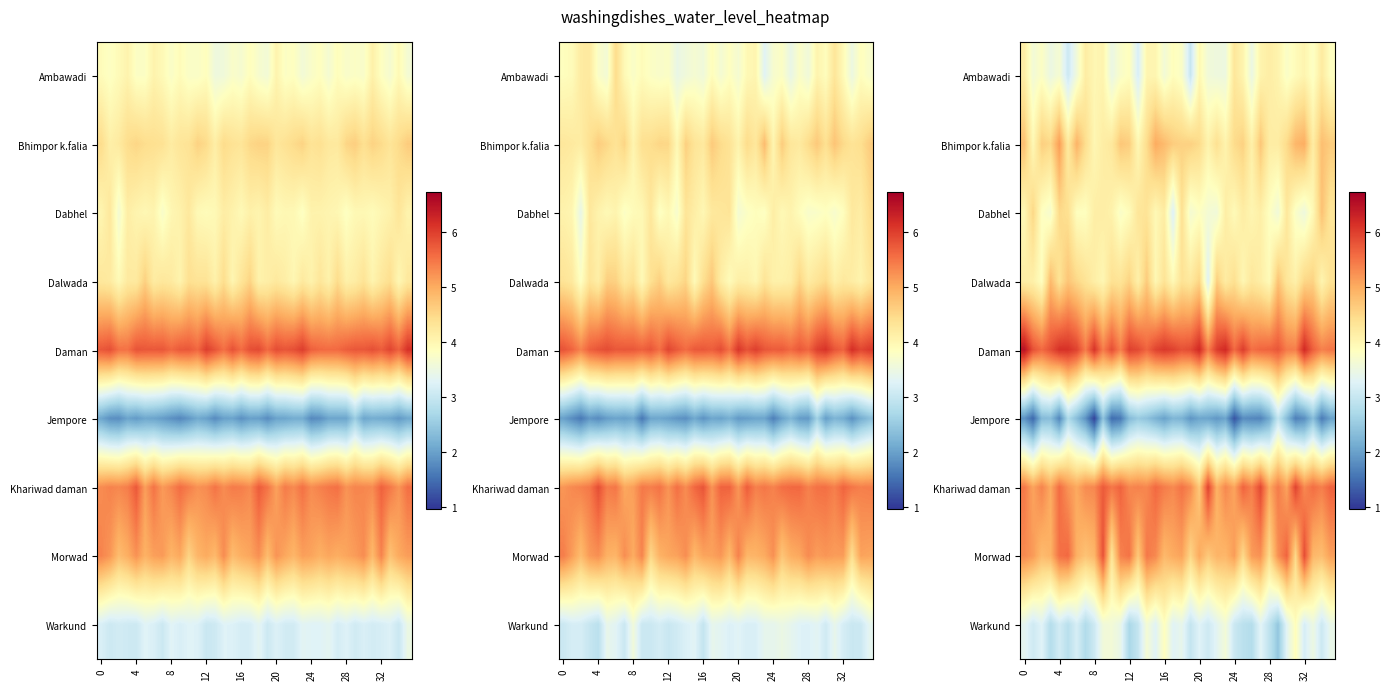

At 20, list the series in order from smallest to largest.

row_5, row_8, row_0, row_1, row_2, row_3, row_6, row_7, row_4